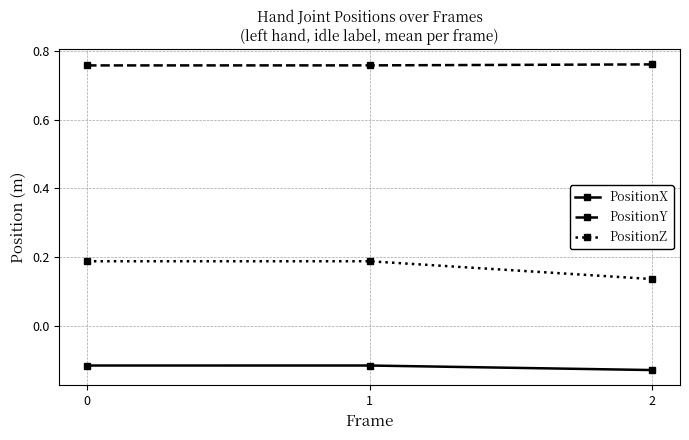

What is the difference between the highest and lowest values at 1?

0.9